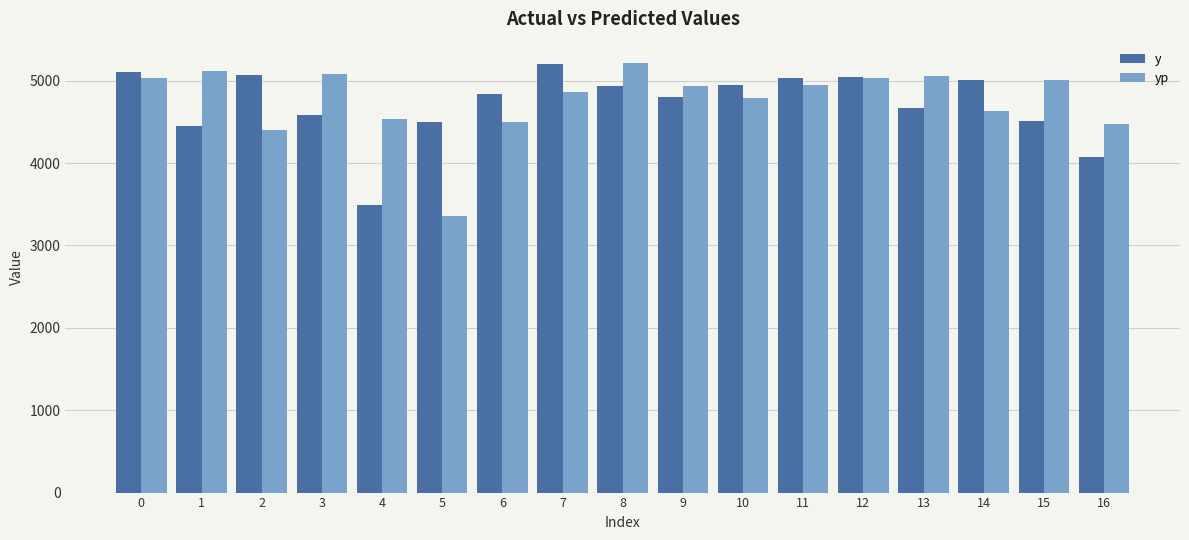

Which category has the highest value in the yp series?

8